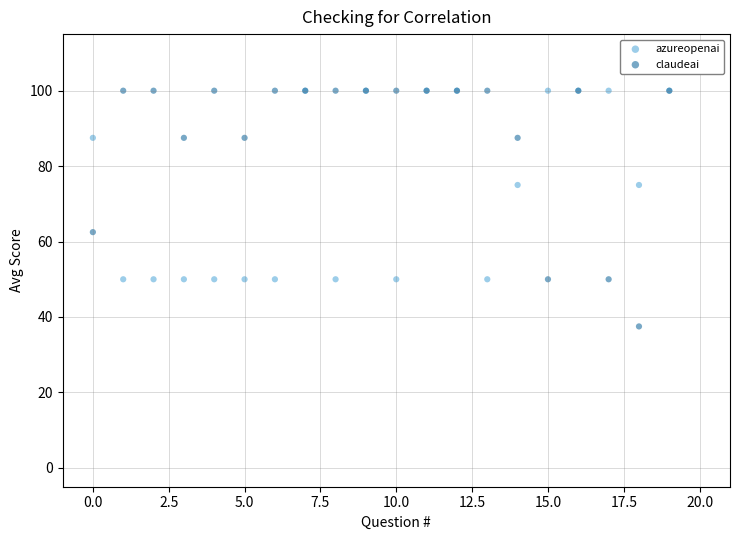

Across all series, what Y value is closest to 68?

62.5